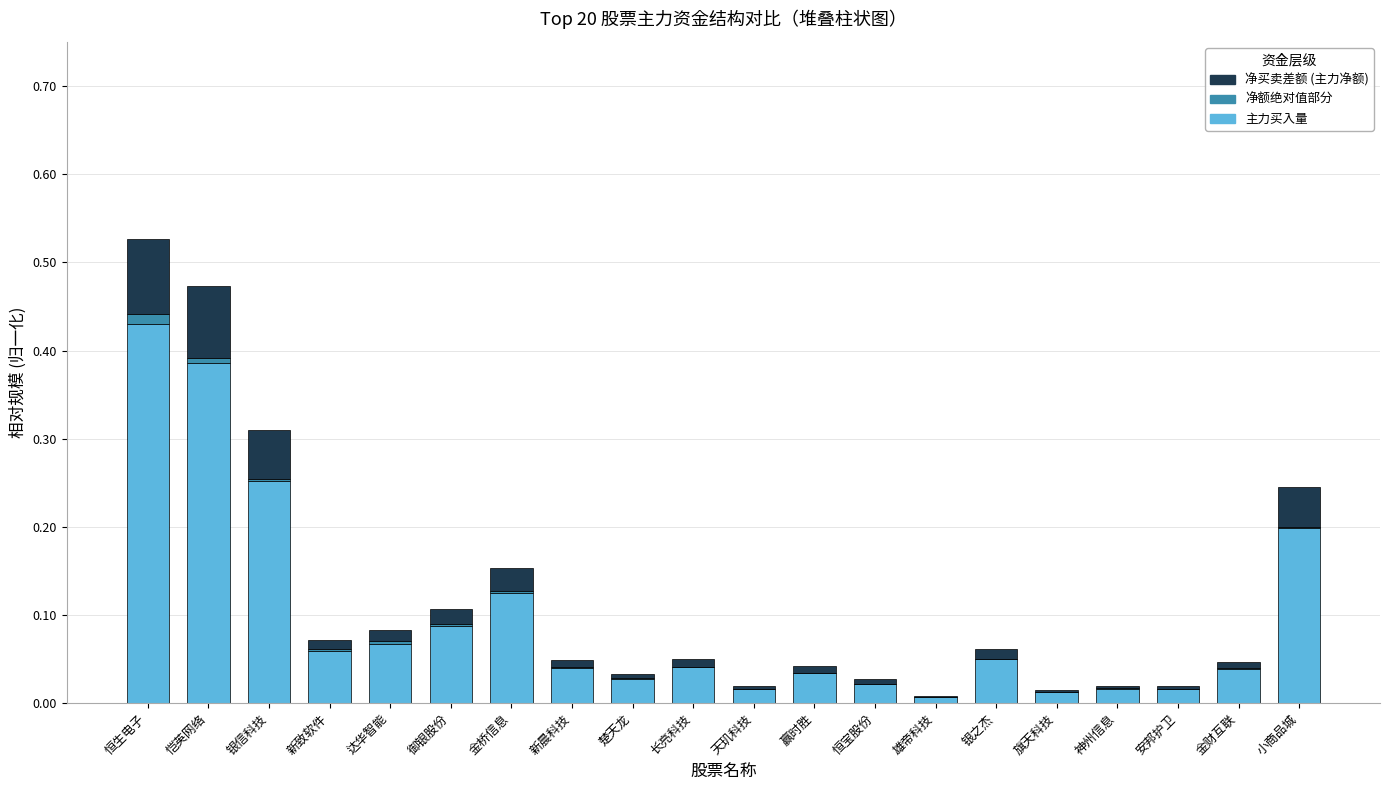

At which category is the sum across all series the highest?

恒生电子